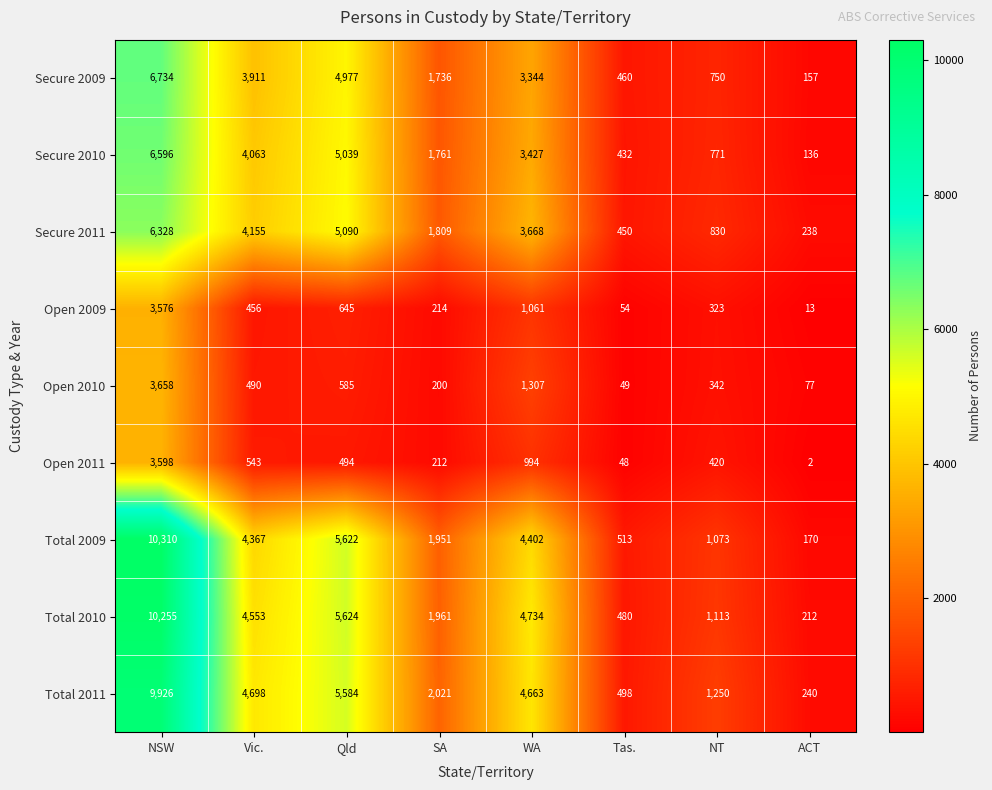

Count the number of data series in this chart.

9